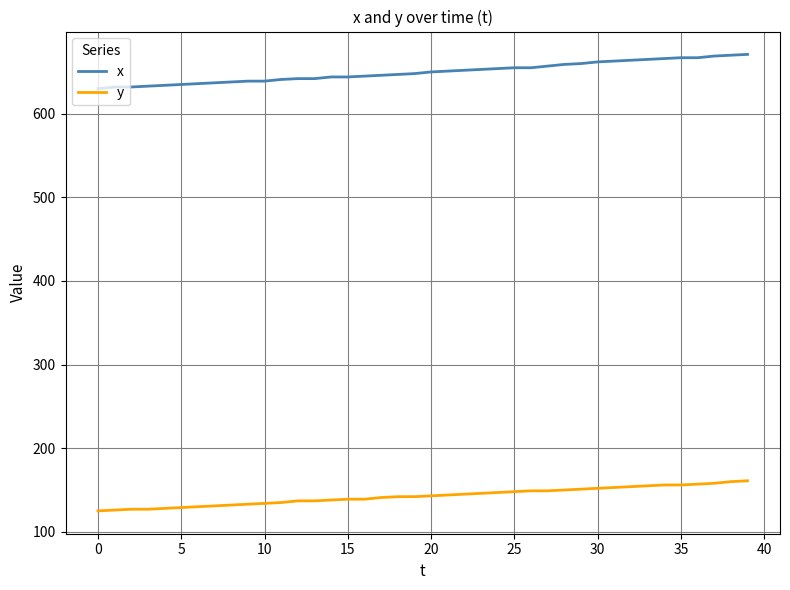

What is the greatest value displayed?

671